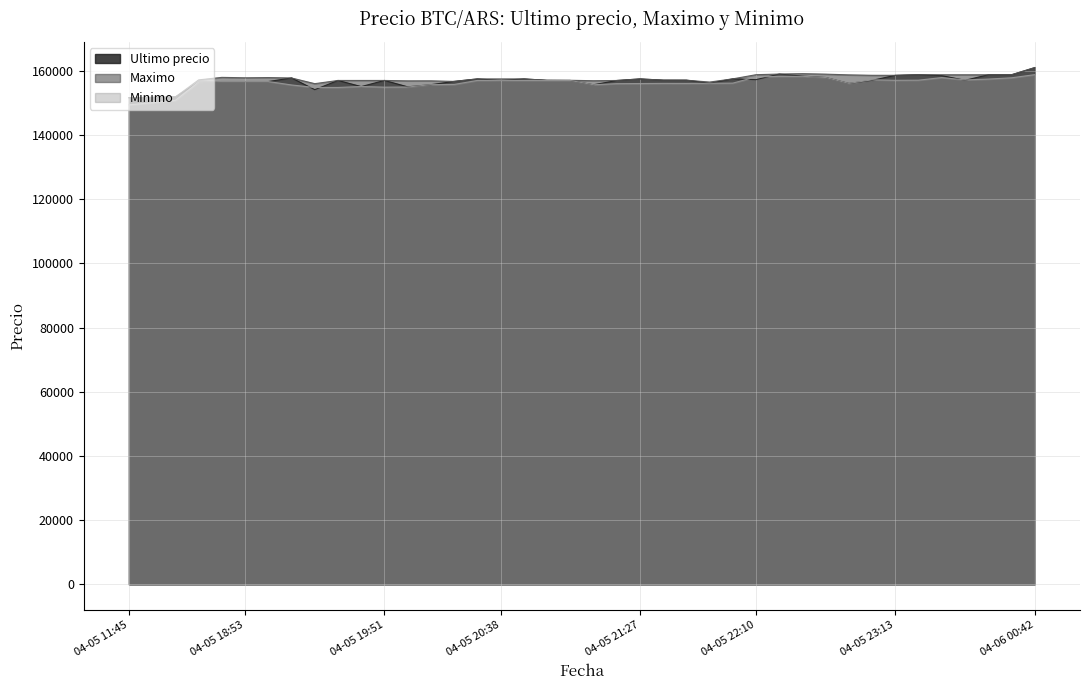

What is the average value of the Maximo series?

157352